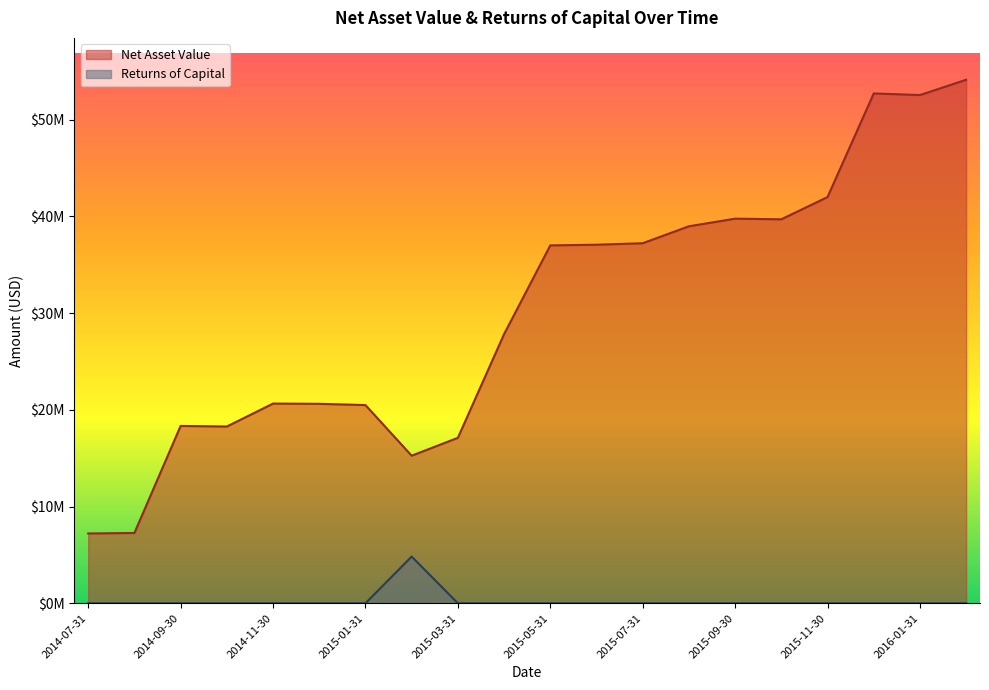

Which series changed the most between 2015-07-31 and 2016-02-29?

Net Asset Value